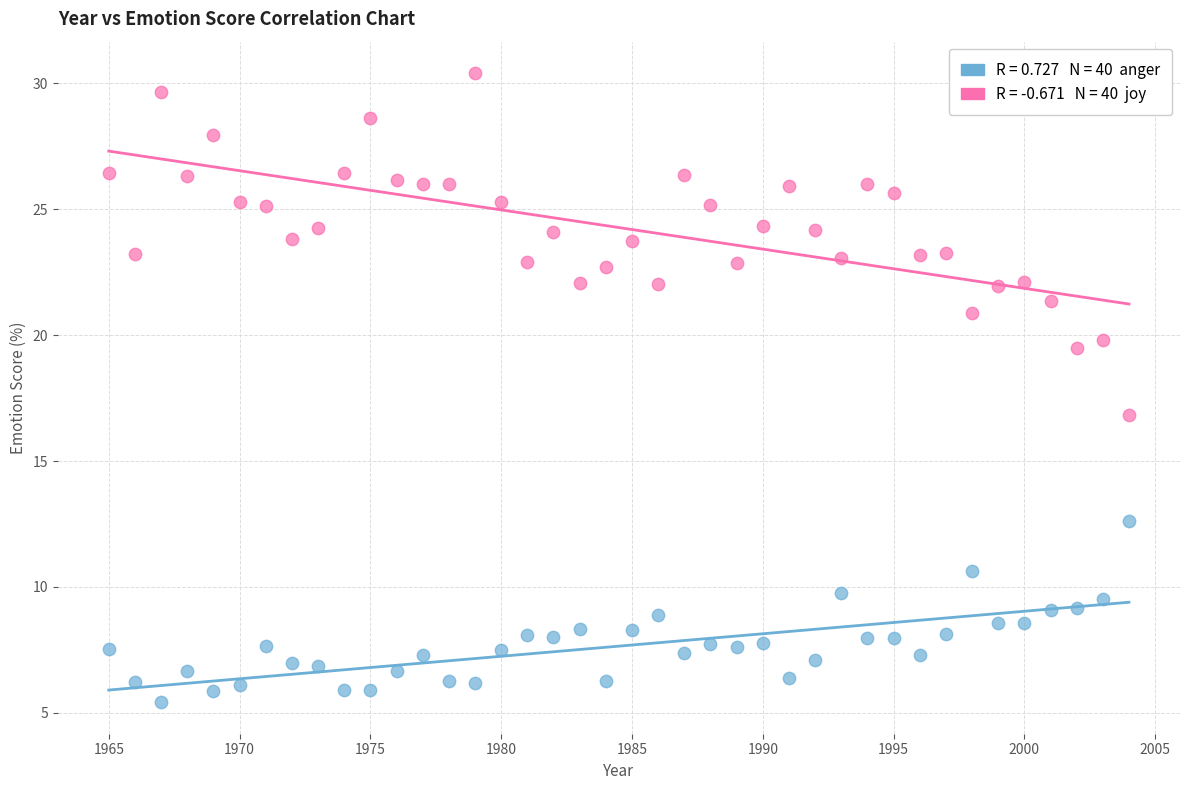

Across all data points, what is the range of Y values (max minus min)?

25.0